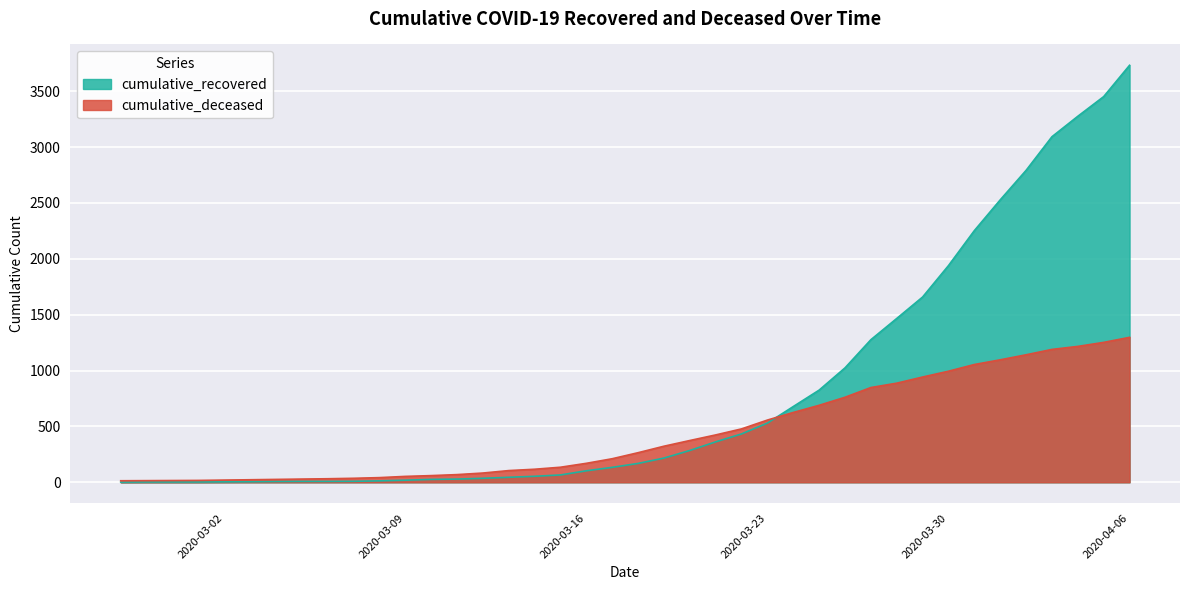

Which series has the largest range (max minus min)?

cumulative_recovered